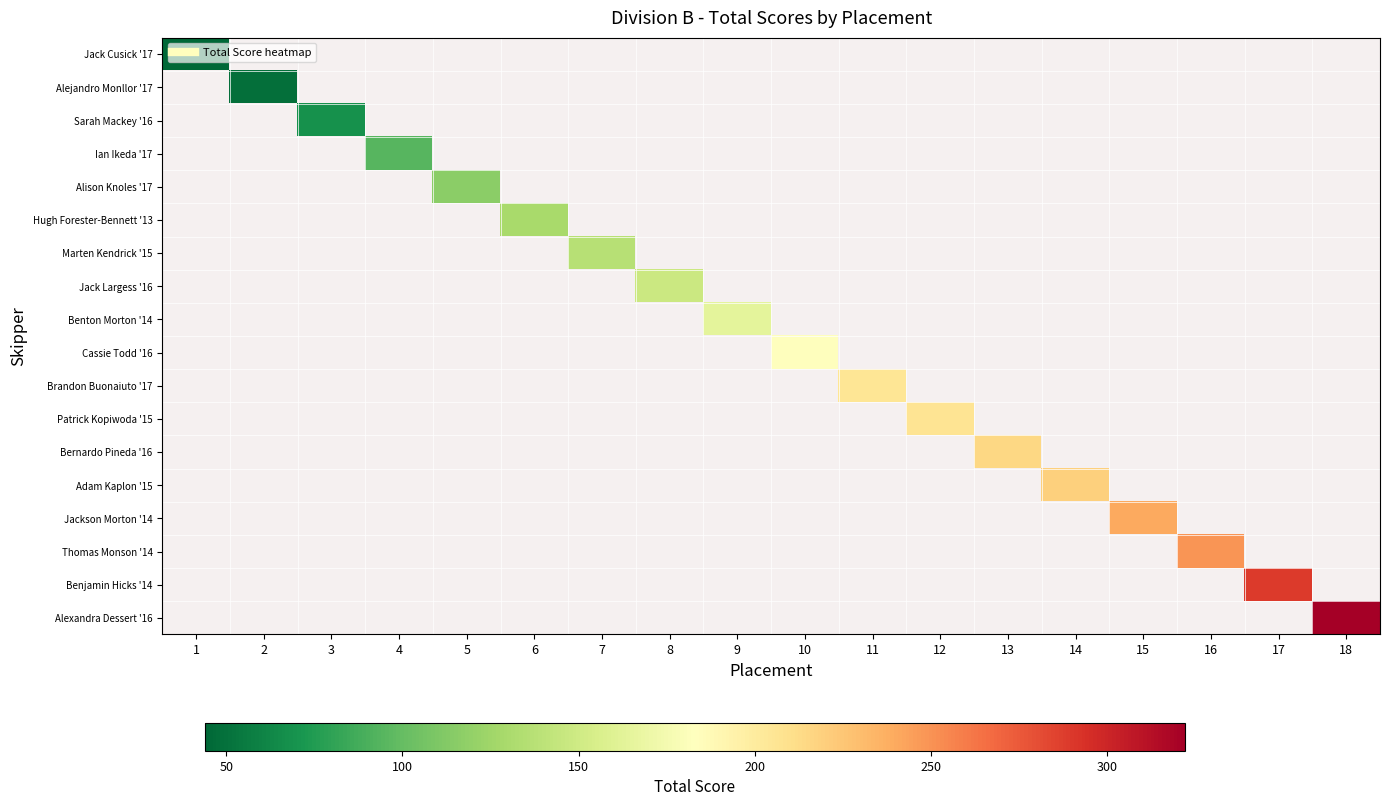

Between 6 and 10, which is larger?

10